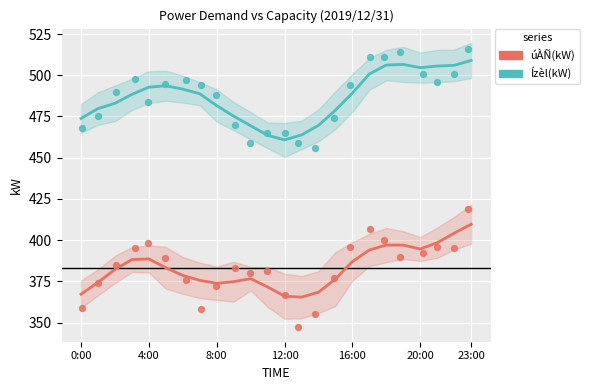

Across all series, what Y value is closest to 431?

419